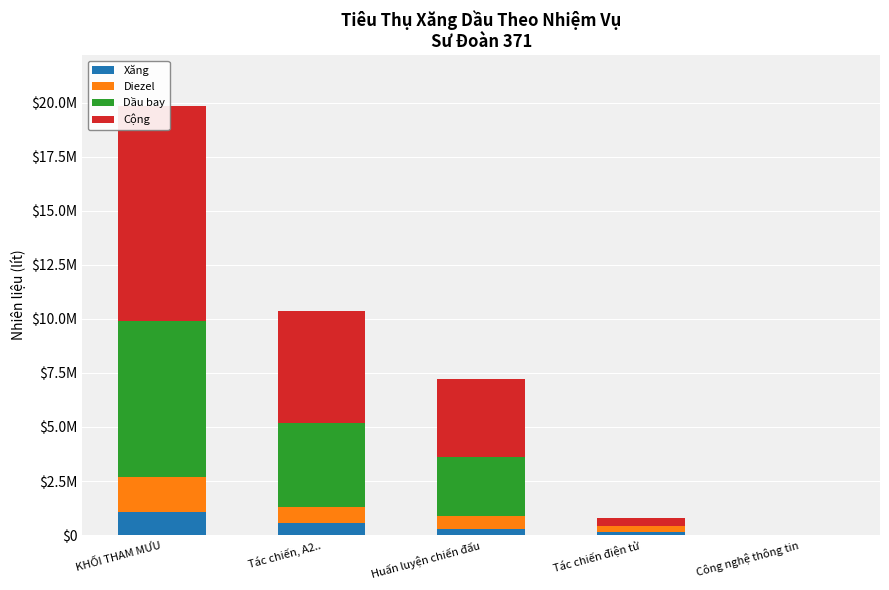

Reading left to right, list all the values displayed in this chart.

Xăng: 1045681	544035	267232	154888	2618
Diezel: 1662450	734610	613196	244870	2081
Dầu bay: 7210641	3907518	2728468	0	0
Cộng: 9918772	5186163	3608896	399758	4699